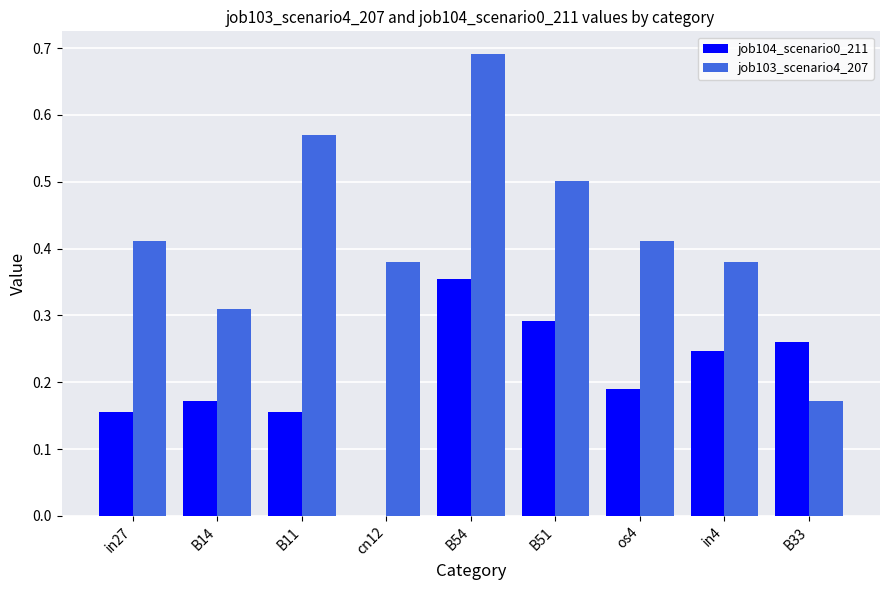

What is the sum of all job104_scenario0_211 values?

1.8